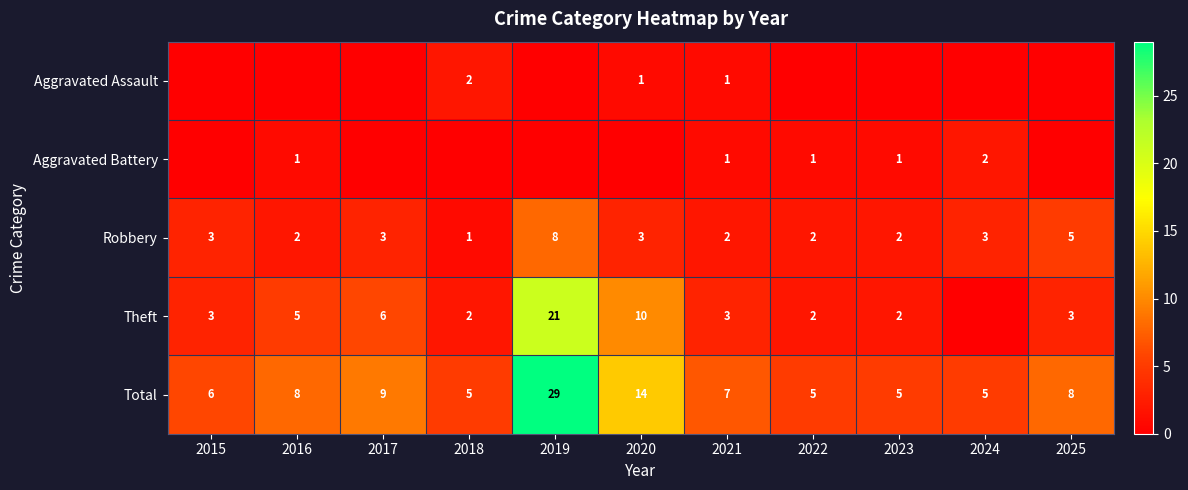

What is the highest value of the Robbery series?

8